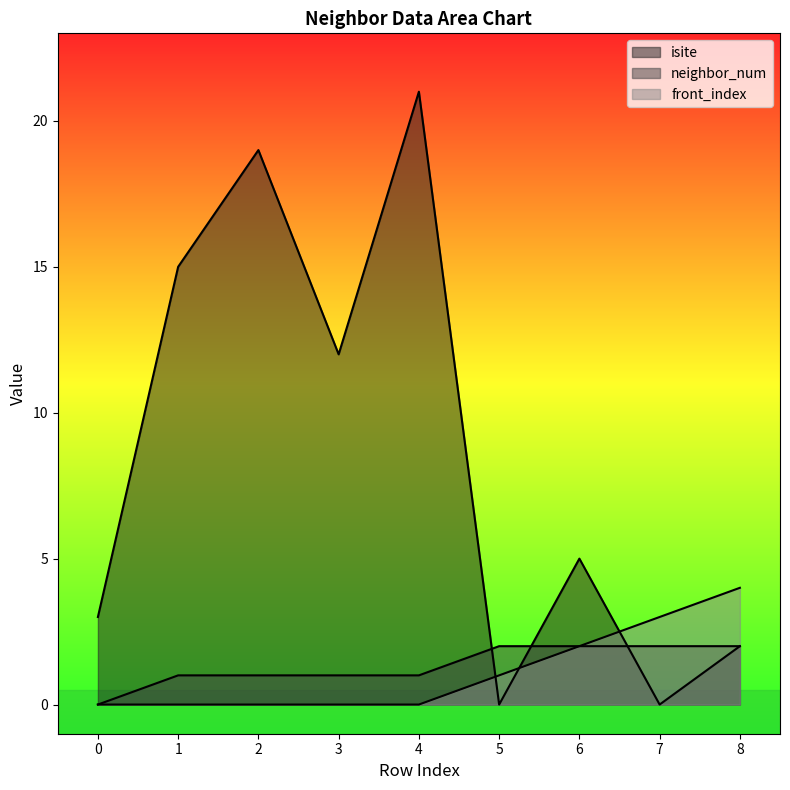

Between 2 and 1, which is larger?

2